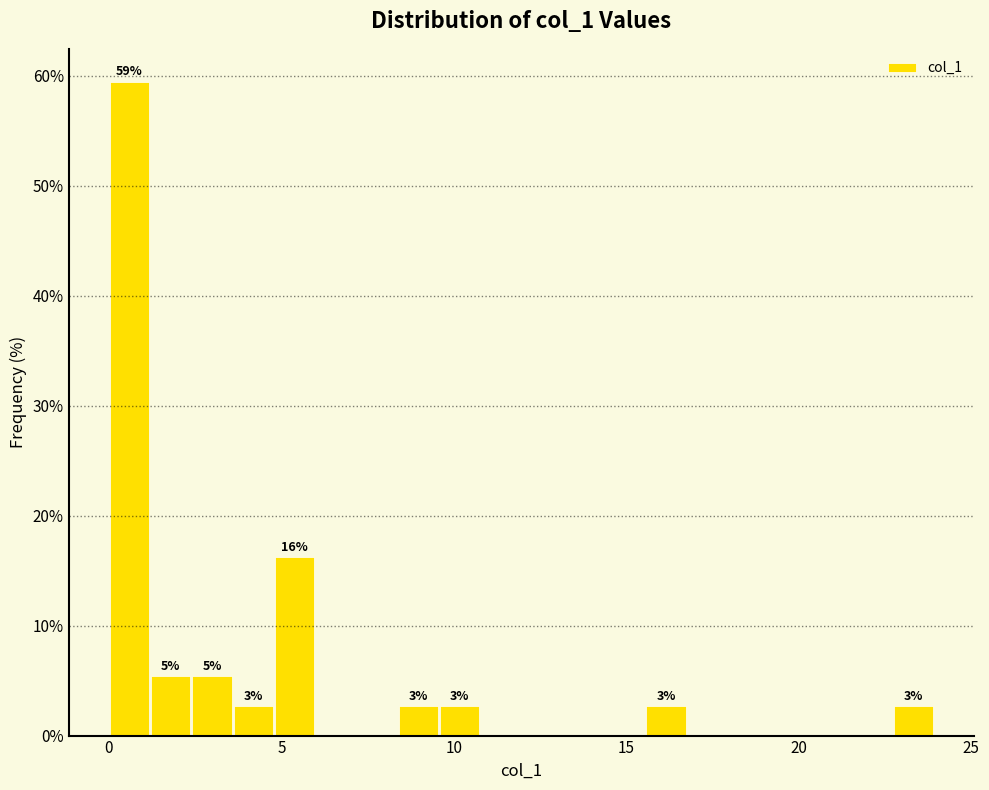

Around what value on the x-axis is the tallest bar? Give the approximate position of its centre, as read against the axis.

0.5